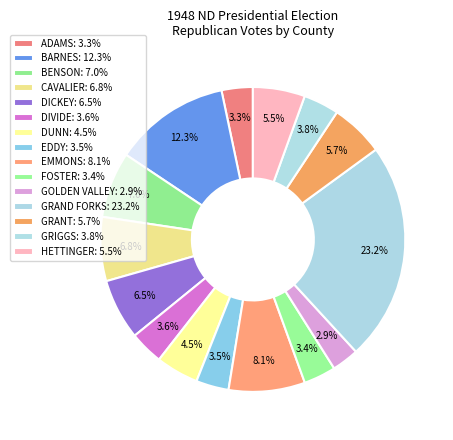

How many segments does this pie chart have?

15